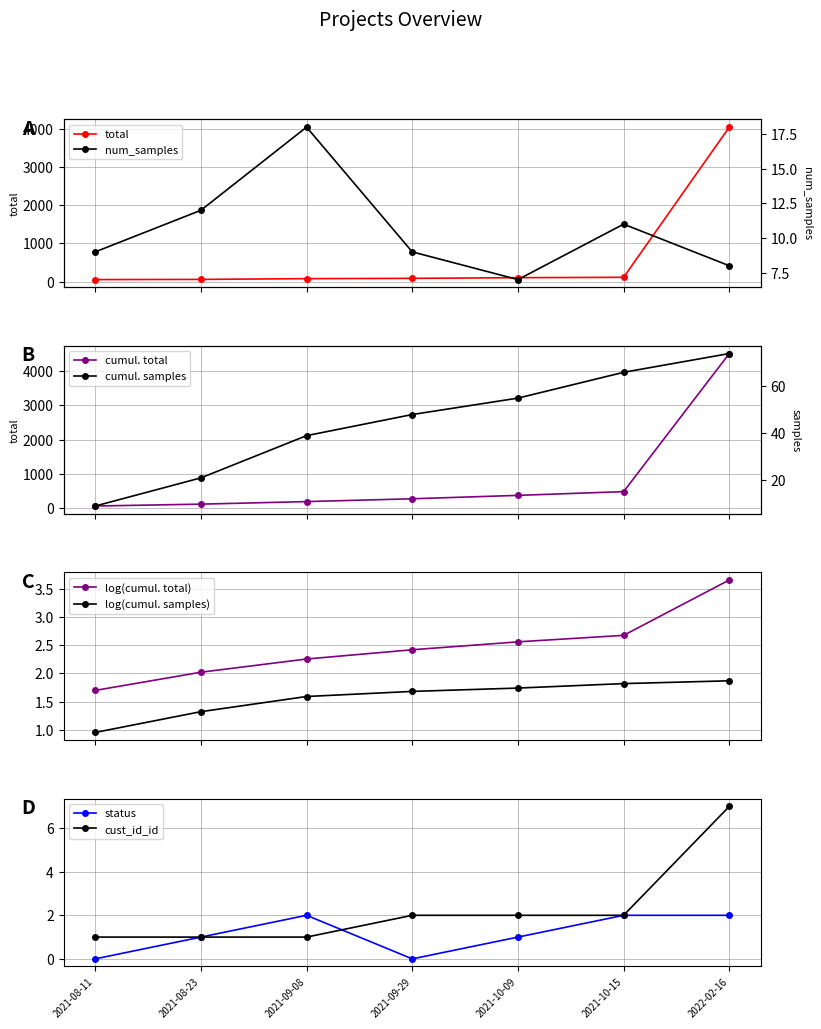

Which series has the largest total across all categories?

total